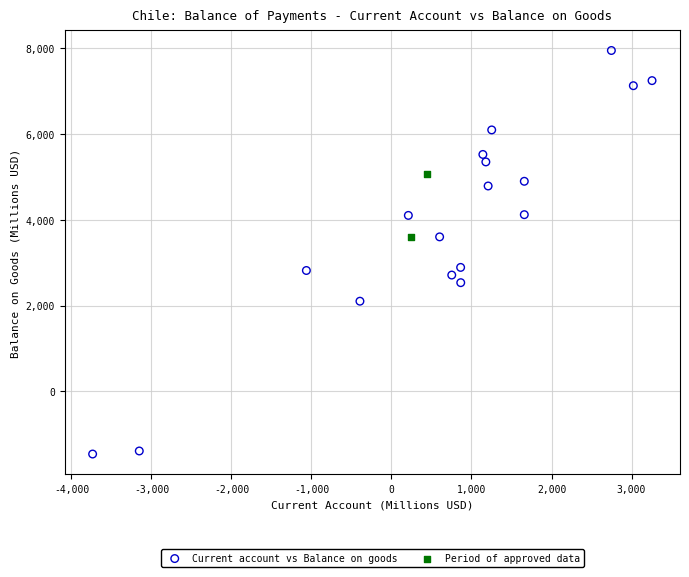

What are all the series names shown in the legend?

Current account vs Balance on goods, Period of approved data